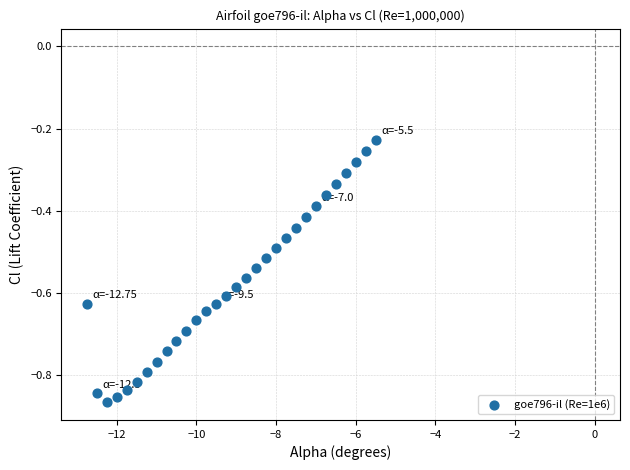

What is the range of Y values (max minus min)?

0.6